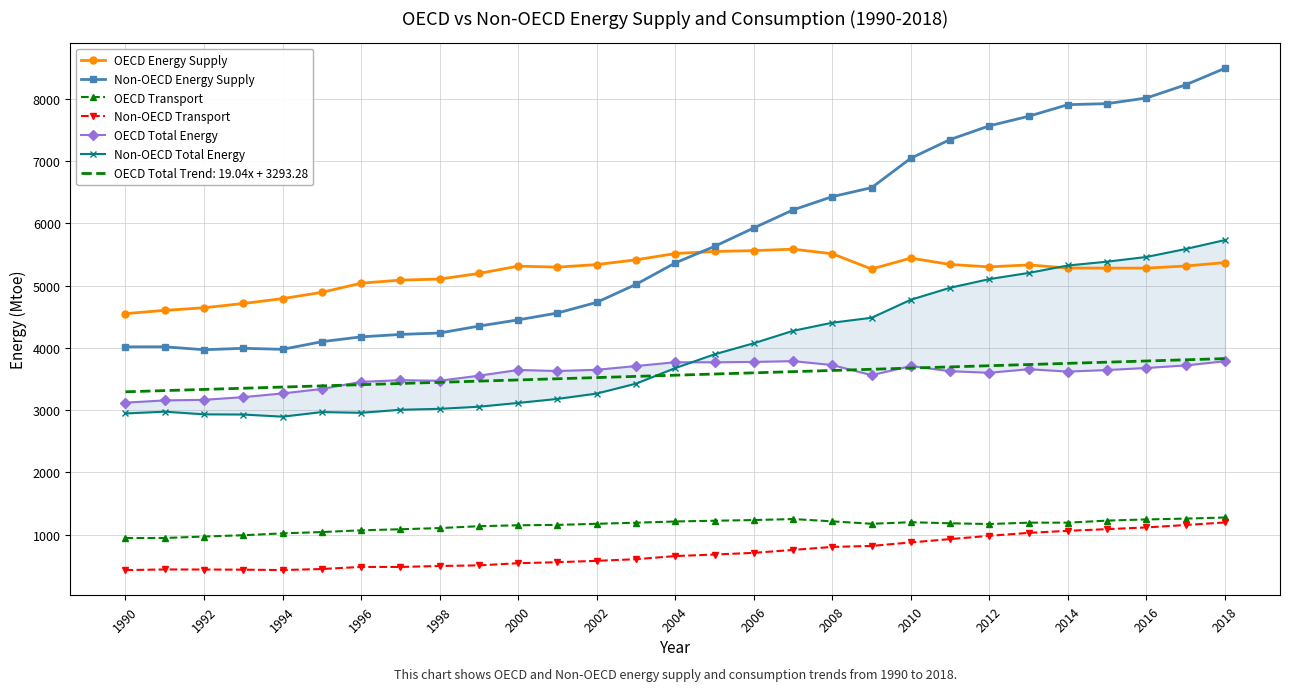

List the series in order of their peak value, highest first.

Non-OECD Energy Supply, Non-OECD Total Energy, OECD Energy Supply, OECD Total Energy, OECD Transport, Non-OECD Transport